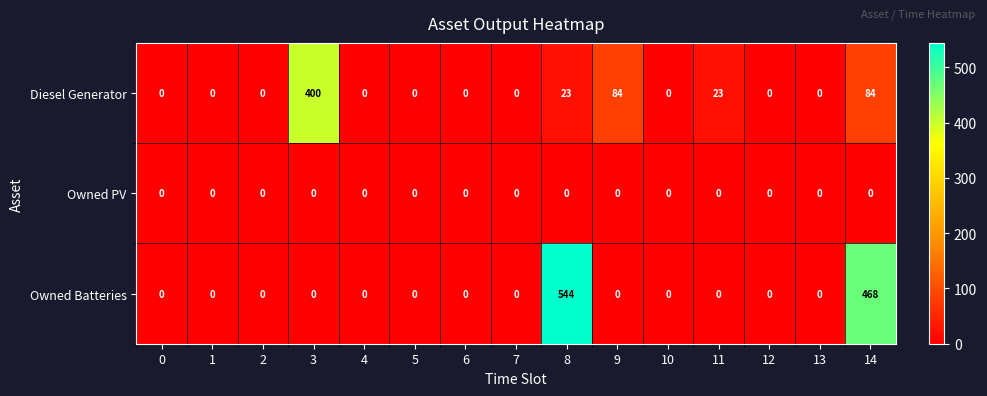

What is the sum of all Owned Batteries values?

1012